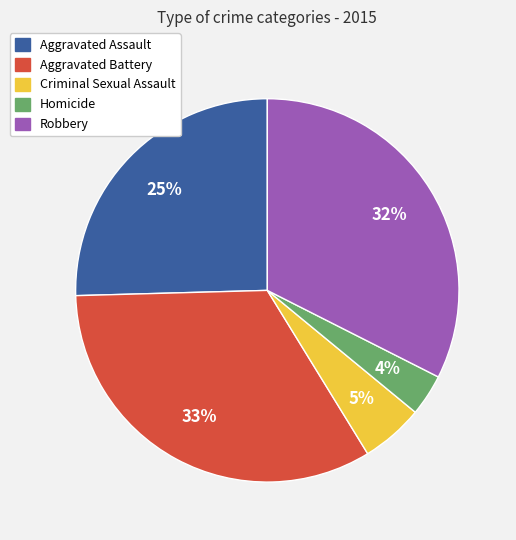

The Aggravated Battery slice represents 33% of the pie. True or false?

True